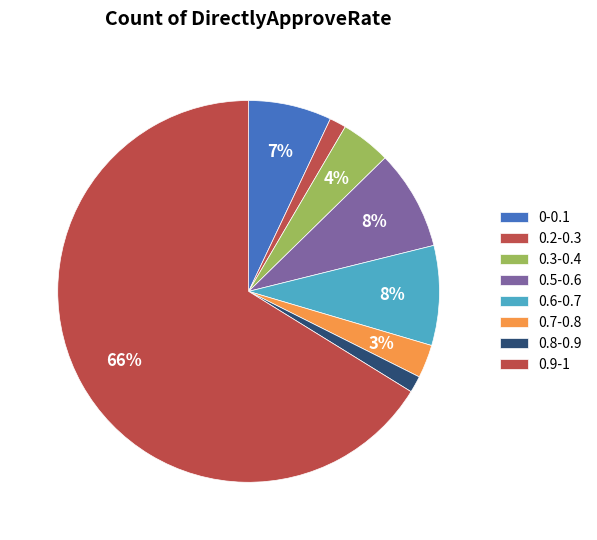

Is there any slice that represents more than half of the pie?

Yes